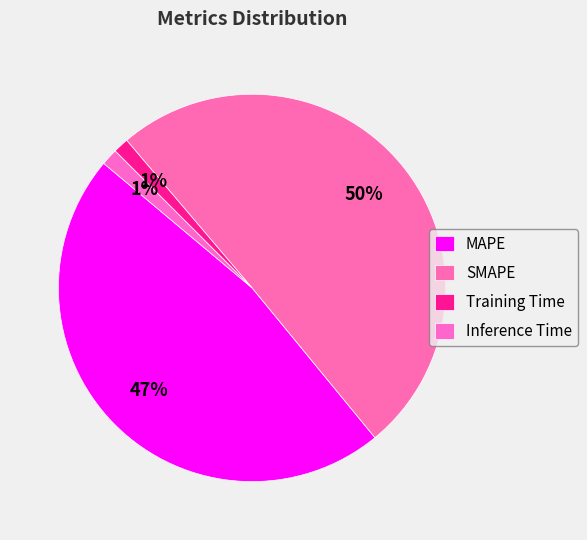

Rank the categories by value from highest to lowest.

SMAPE, MAPE, Inference Time, Training Time